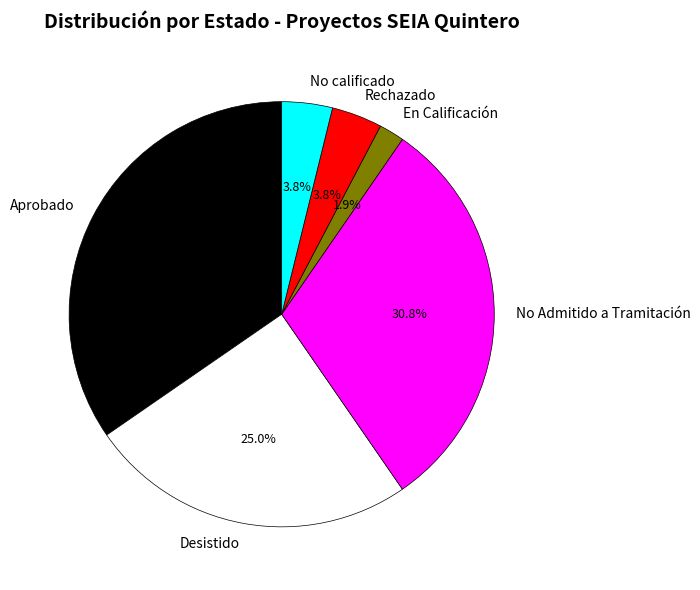

What percentage is the No Admitido a Tramitación slice, to the nearest percent?

31%